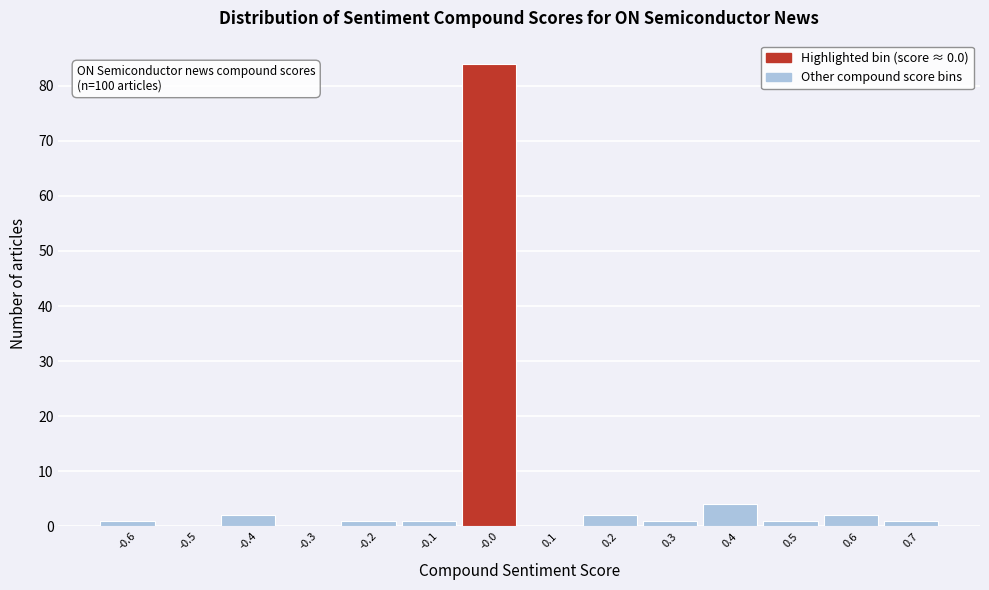

Which range on the x-axis has the tallest bar?

-0.05 to 0.05